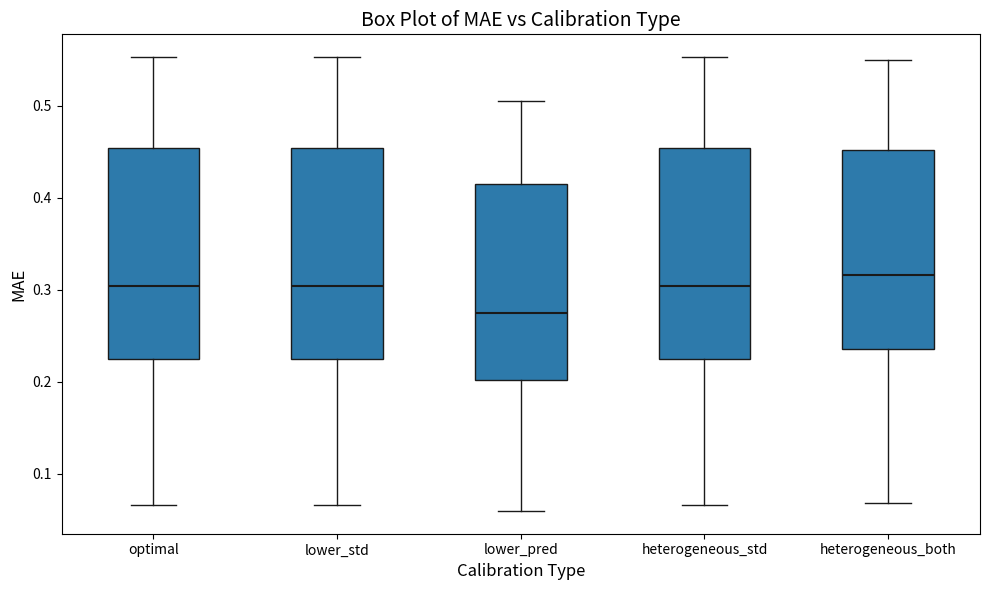

Where is the upper edge of the box for lower_pred on the y-axis? The values are not printed on the chart, so give them approximately, as read against the axis.

0.42